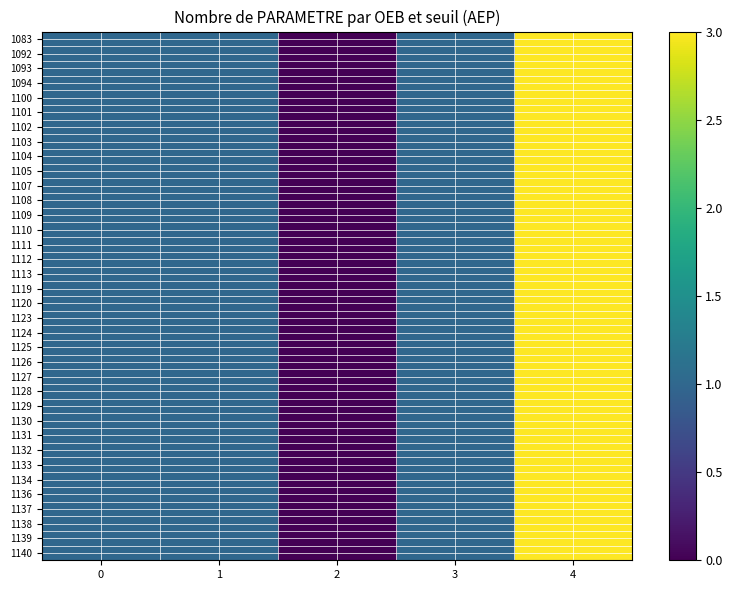

Reading left to right, transcribe all the data shown in this chart.

1083: 0=1	1=1	2=0	3=1	4=3
1092: 0=1	1=1	2=0	3=1	4=3
1093: 0=1	1=1	2=0	3=1	4=3
1094: 0=1	1=1	2=0	3=1	4=3
1100: 0=1	1=1	2=0	3=1	4=3
1101: 0=1	1=1	2=0	3=1	4=3
1102: 0=1	1=1	2=0	3=1	4=3
1103: 0=1	1=1	2=0	3=1	4=3
1104: 0=1	1=1	2=0	3=1	4=3
1105: 0=1	1=1	2=0	3=1	4=3
1107: 0=1	1=1	2=0	3=1	4=3
1108: 0=1	1=1	2=0	3=1	4=3
1109: 0=1	1=1	2=0	3=1	4=3
1110: 0=1	1=1	2=0	3=1	4=3
1111: 0=1	1=1	2=0	3=1	4=3
1112: 0=1	1=1	2=0	3=1	4=3
1113: 0=1	1=1	2=0	3=1	4=3
1119: 0=1	1=1	2=0	3=1	4=3
1120: 0=1	1=1	2=0	3=1	4=3
1123: 0=1	1=1	2=0	3=1	4=3
1124: 0=1	1=1	2=0	3=1	4=3
1125: 0=1	1=1	2=0	3=1	4=3
1126: 0=1	1=1	2=0	3=1	4=3
1127: 0=1	1=1	2=0	3=1	4=3
1128: 0=1	1=1	2=0	3=1	4=3
1129: 0=1	1=1	2=0	3=1	4=3
1130: 0=1	1=1	2=0	3=1	4=3
1131: 0=1	1=1	2=0	3=1	4=3
1132: 0=1	1=1	2=0	3=1	4=3
1133: 0=1	1=1	2=0	3=1	4=3
1134: 0=1	1=1	2=0	3=1	4=3
1136: 0=1	1=1	2=0	3=1	4=3
1137: 0=1	1=1	2=0	3=1	4=3
1138: 0=1	1=1	2=0	3=1	4=3
1139: 0=1	1=1	2=0	3=1	4=3
1140: 0=1	1=1	2=0	3=1	4=3